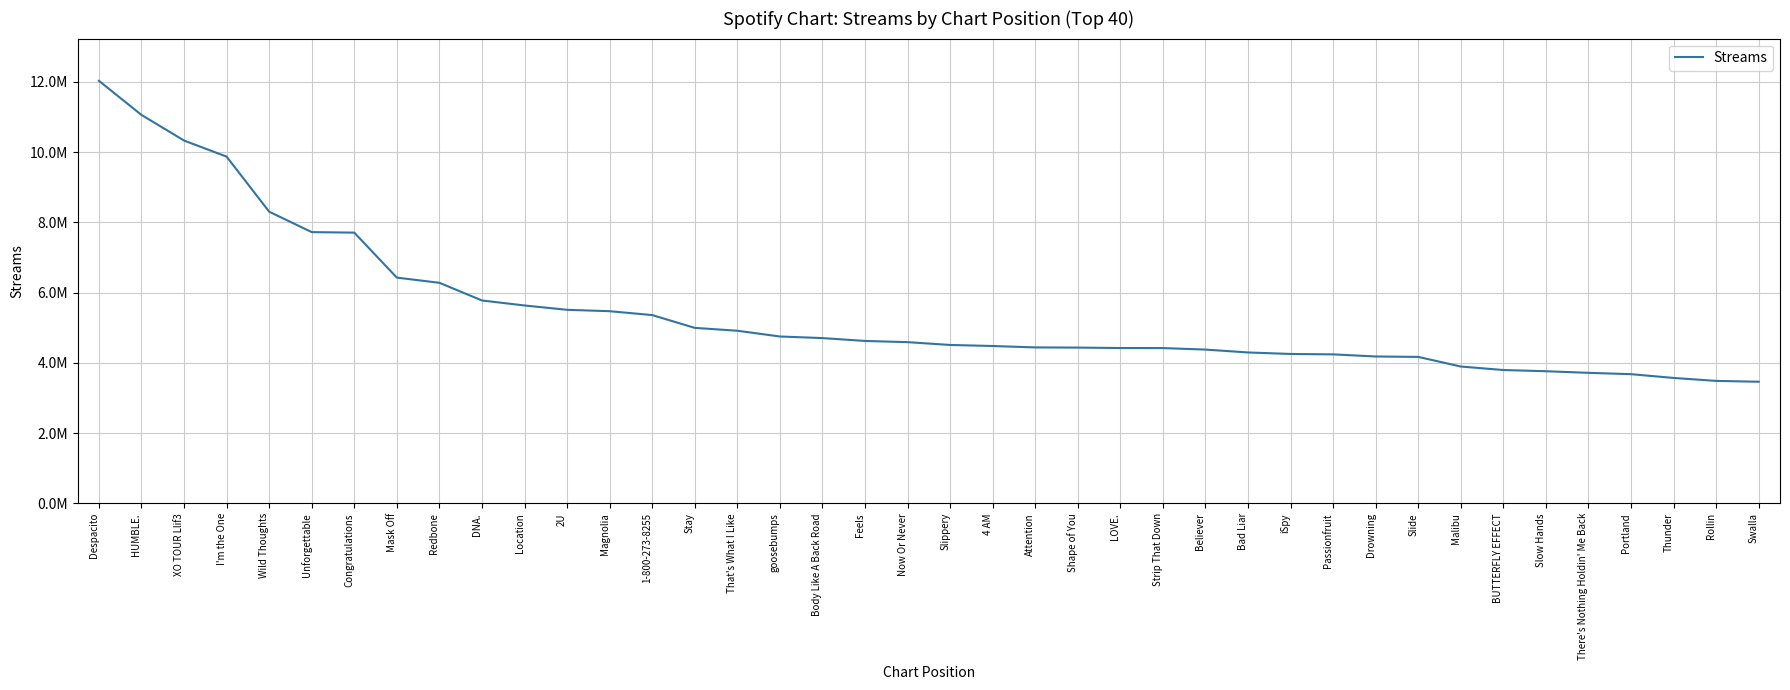

Approximately how many times larger is the value at I'm the One compared to That's What I Like?

2.0